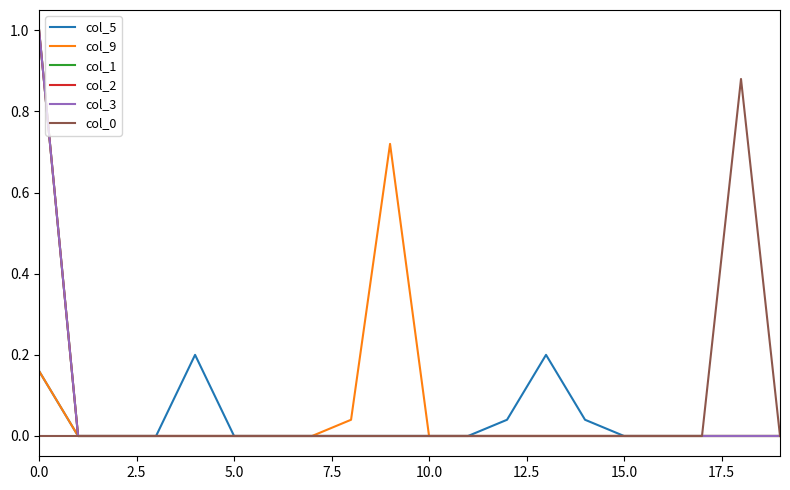

How many lines are shown in the chart?

6